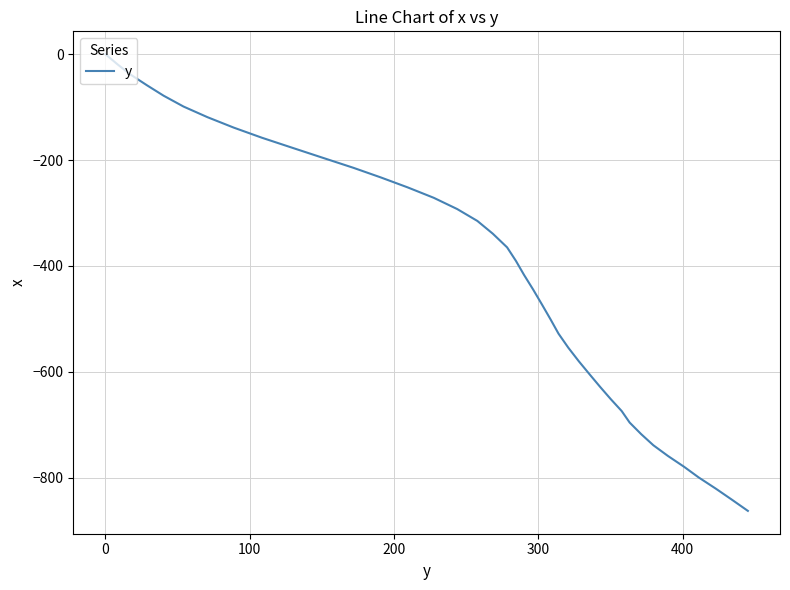

What is the minimum value shown in the chart?

-862.6